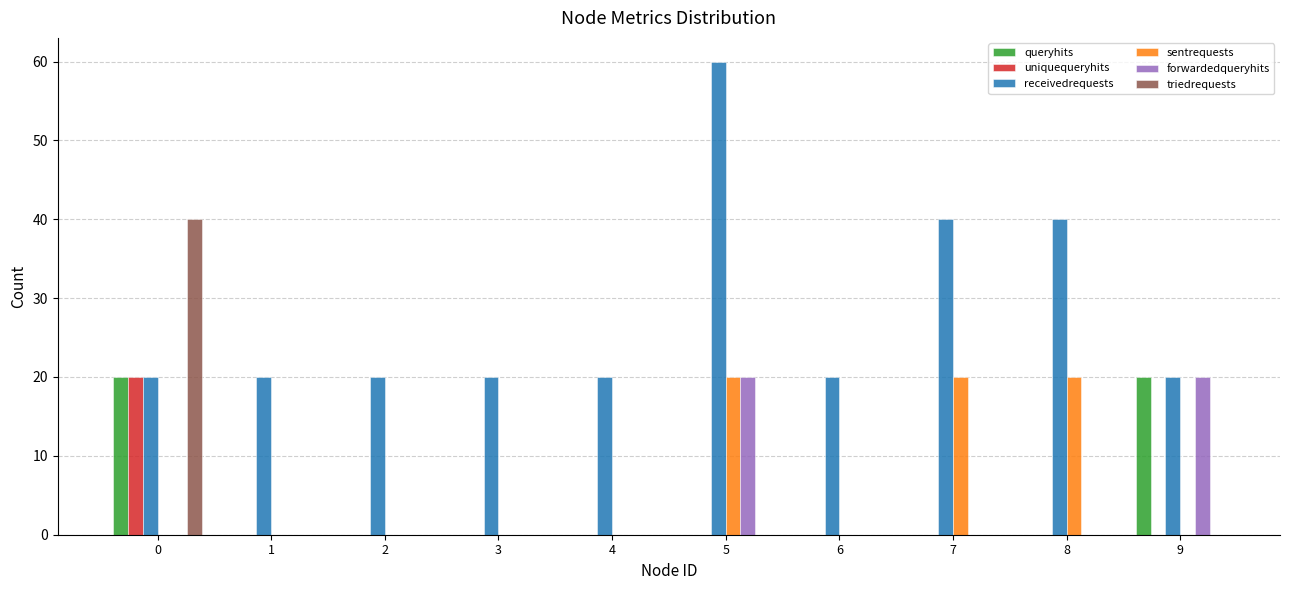

Are the bars grouped side by side (vs. stacked)?

Yes